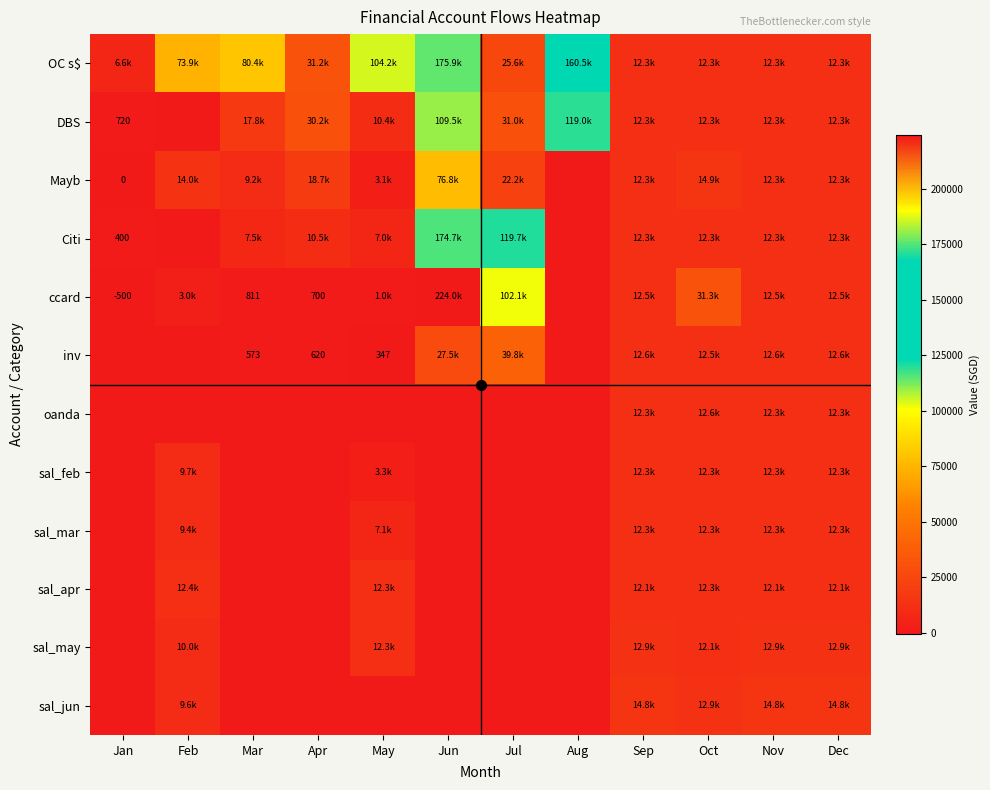

At which label is Citi closest to 87374?

Jul